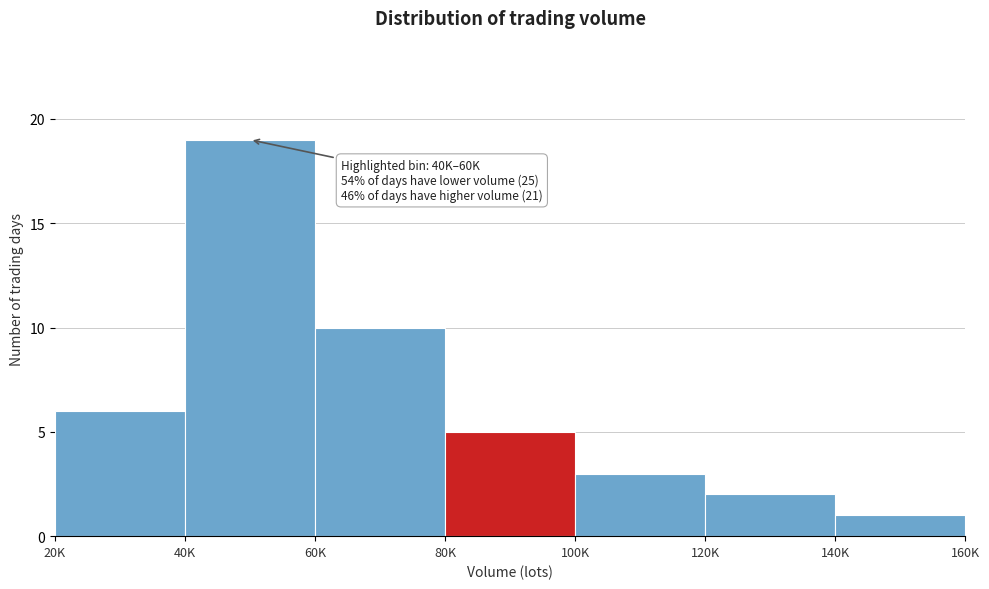

Reading left to right, list all the values displayed in this chart.

6	19	10	5	3	2	1